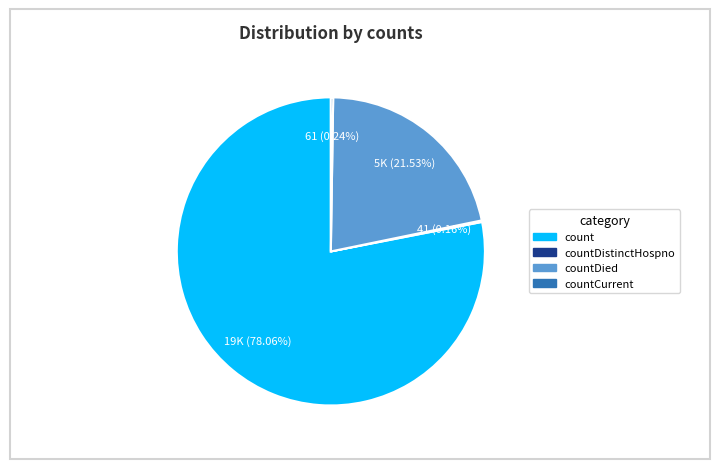

Is there any slice that represents more than half of the pie?

Yes